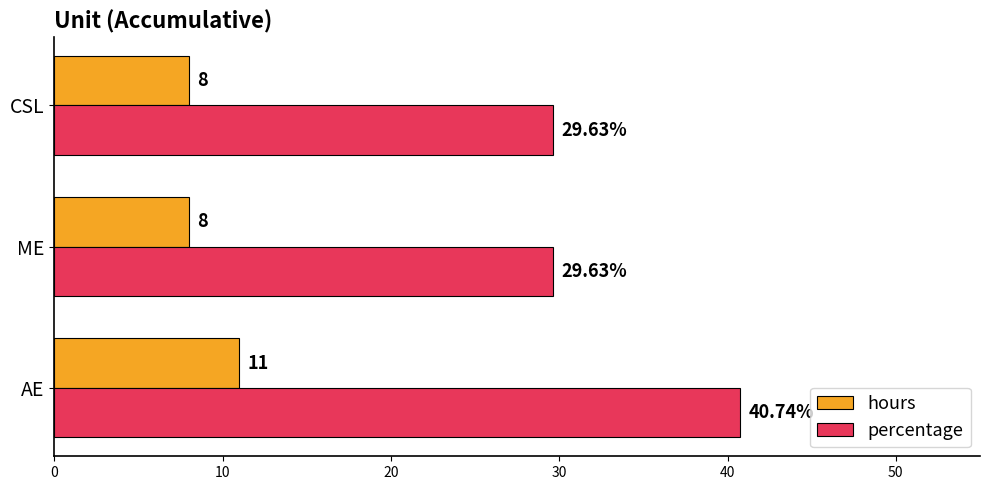

At how many categories does at least one series exceed 11?

3